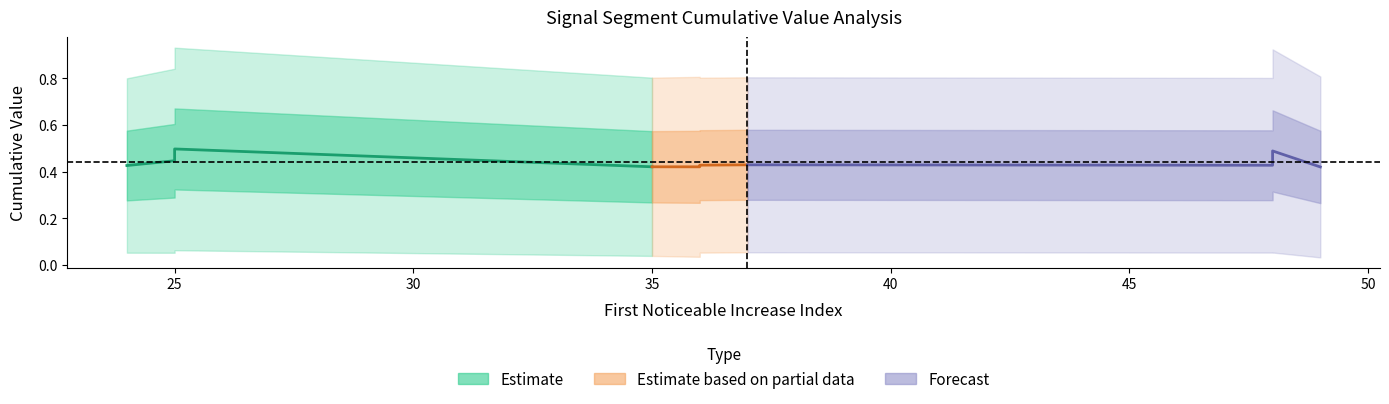

At which category does First_Noticeable_Increase_Cumulative_Value reach its first local valley?

35